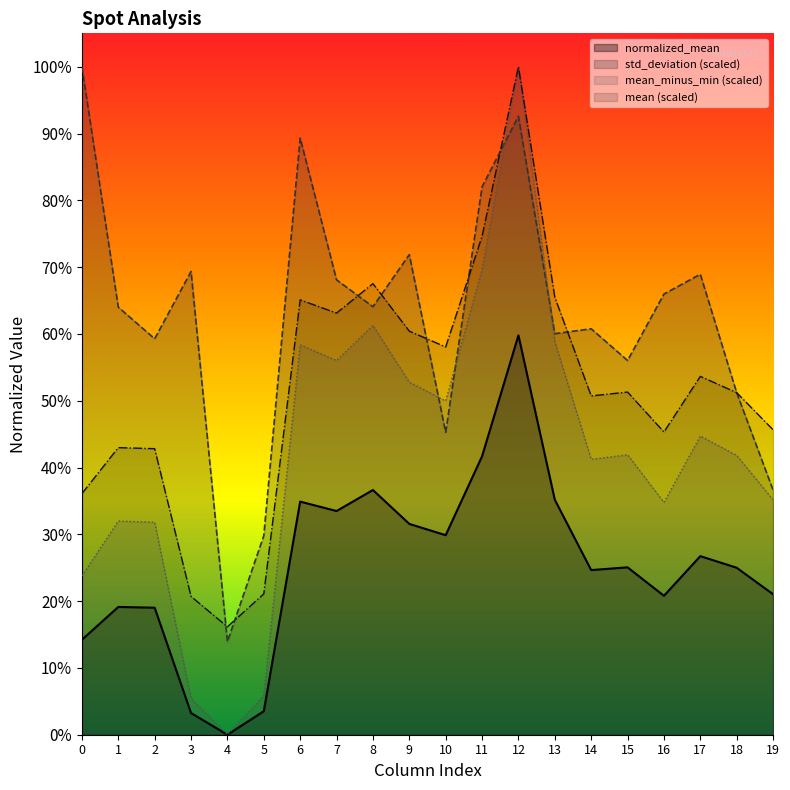

Rank the series at 14 from highest to lowest value.

std_deviation (scaled), mean (scaled), mean_minus_min (scaled), normalized_mean